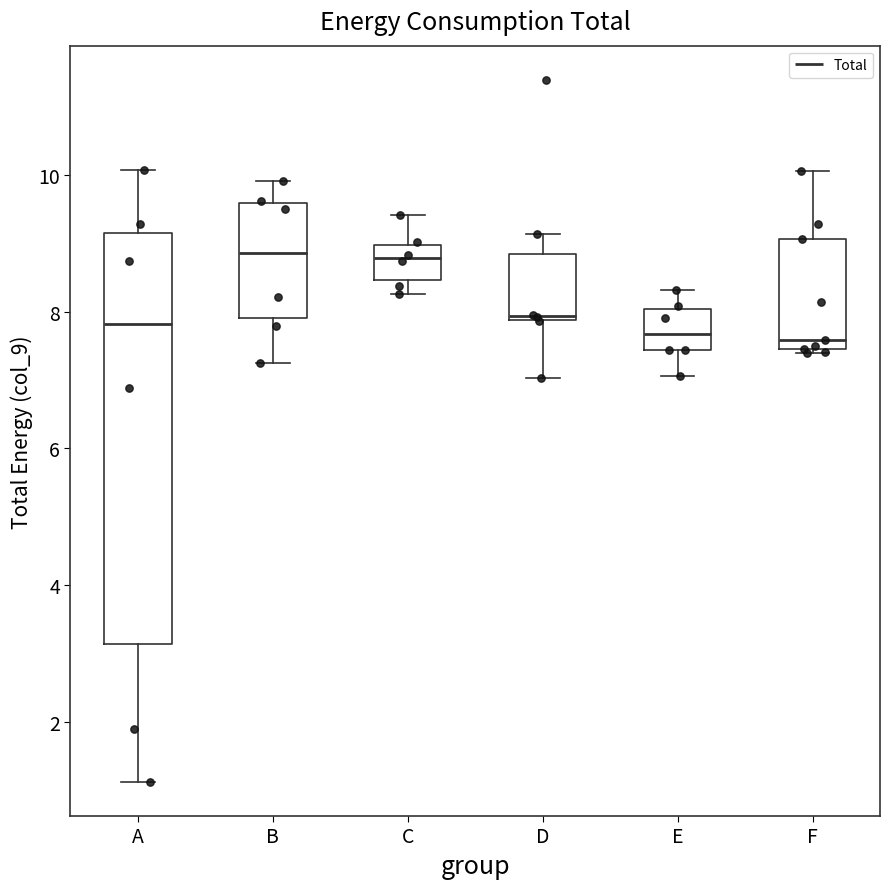

Where is the upper edge of the box for B on the y-axis? The values are not printed on the chart, so give them approximately, as read against the axis.

9.6